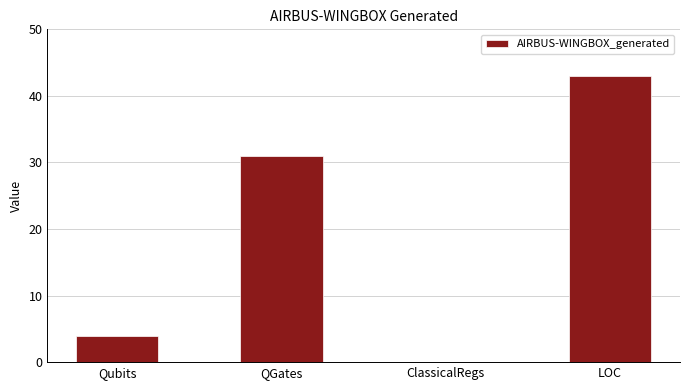

What is the greatest value displayed?

43